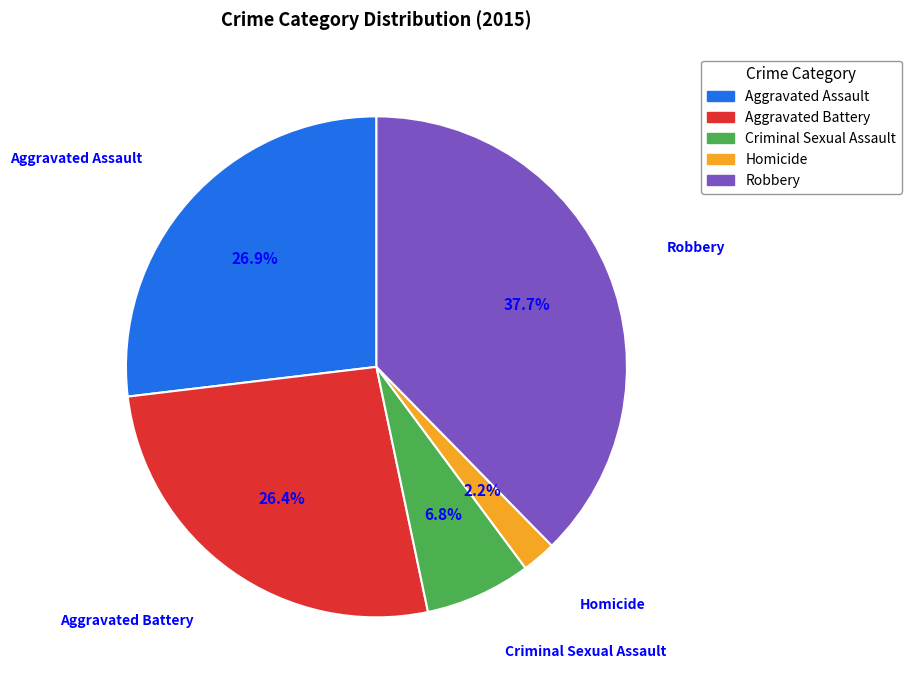

Is there a majority slice in this chart?

No